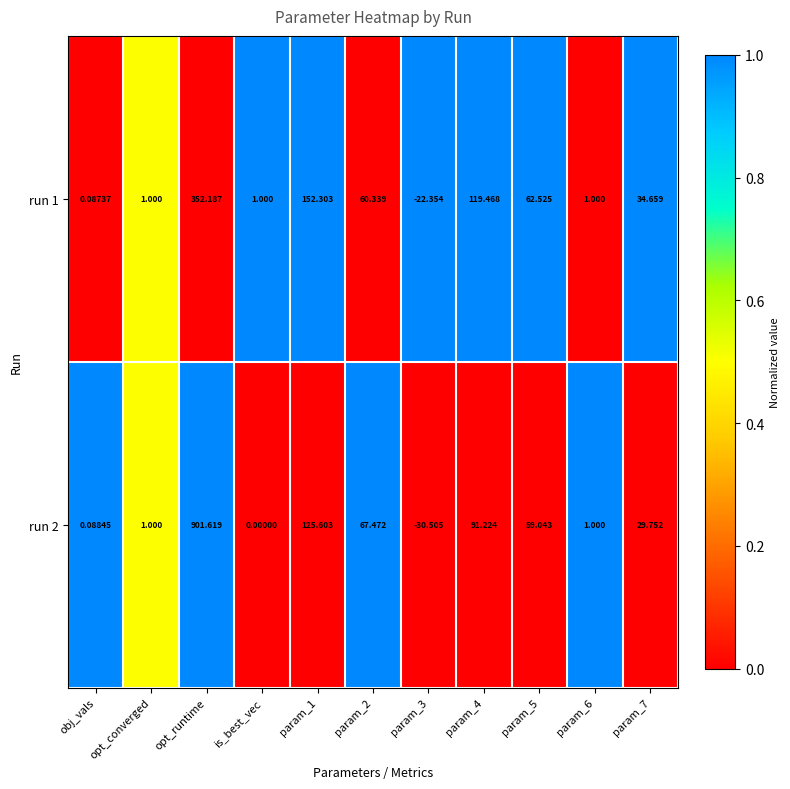

Rank the series by their average value, from lowest to highest.

run 1, run 2